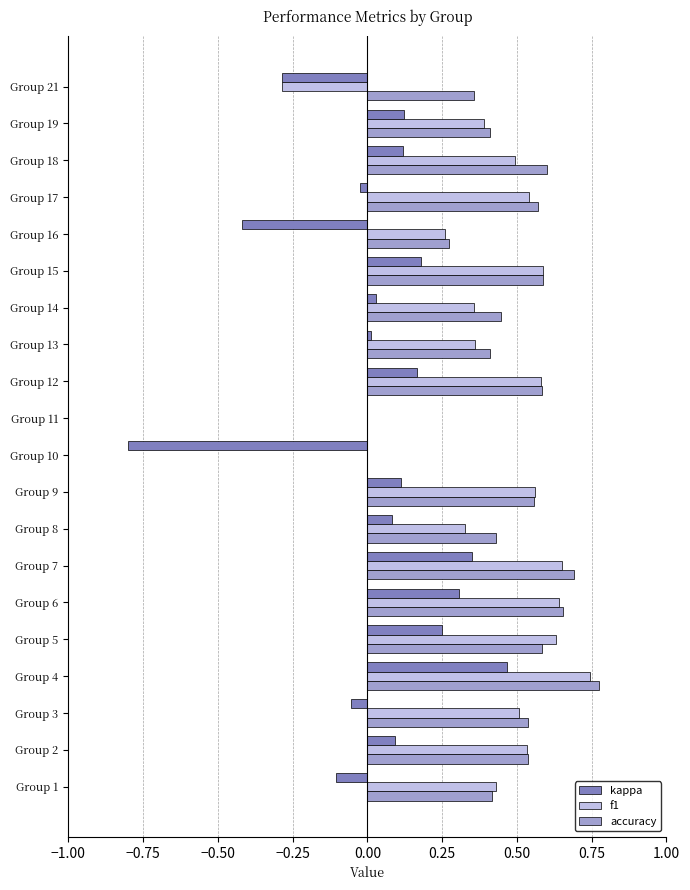

Which category has the highest value in the kappa series?

Group 4